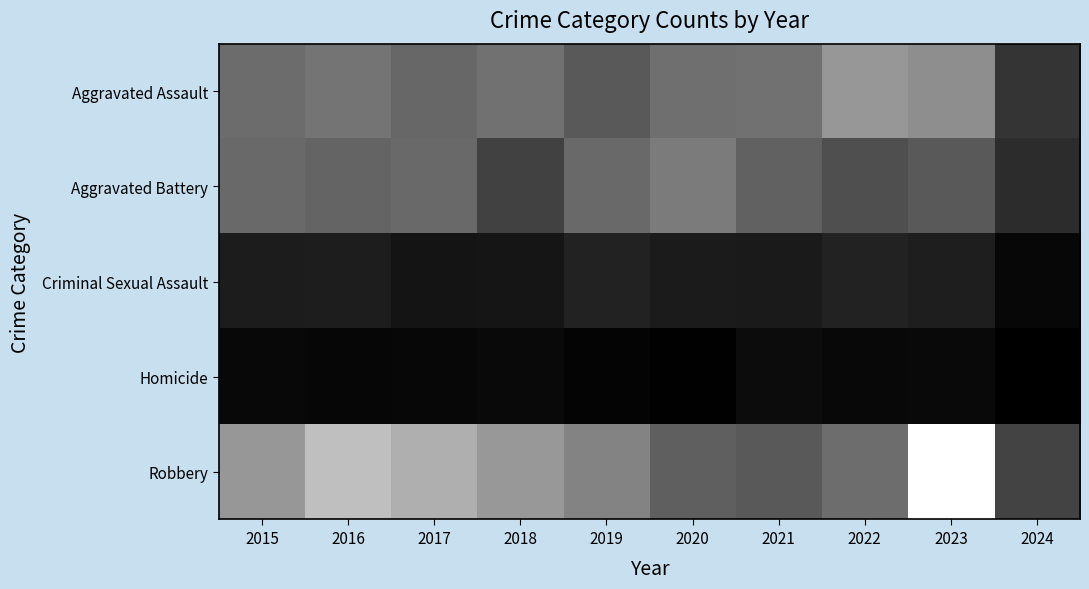

Reading right to left, extract all data points from this chart.

Aggravated Assault: 2024=54	2023=145	2022=154	2021=115	2020=113	2019=92	2018=115	2017=105	2016=118	2015=110
Aggravated Battery: 2024=45	2023=92	2022=81	2021=100	2020=125	2019=108	2018=67	2017=108	2016=102	2015=108
Criminal Sexual Assault: 2024=8	2023=31	2022=35	2021=27	2020=28	2019=35	2018=22	2017=21	2016=30	2015=29
Homicide: 2024=0	2023=10	2022=9	2021=13	2020=2	2019=5	2018=10	2017=8	2016=7	2015=9
Robbery: 2024=69	2023=260	2022=111	2021=91	2020=97	2019=135	2018=155	2017=178	2016=194	2015=154